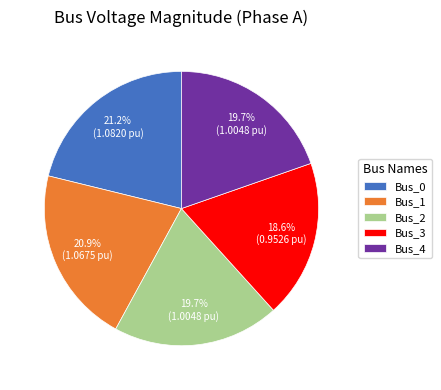

Which has a higher value, Bus_2 or Bus_3?

Bus_2